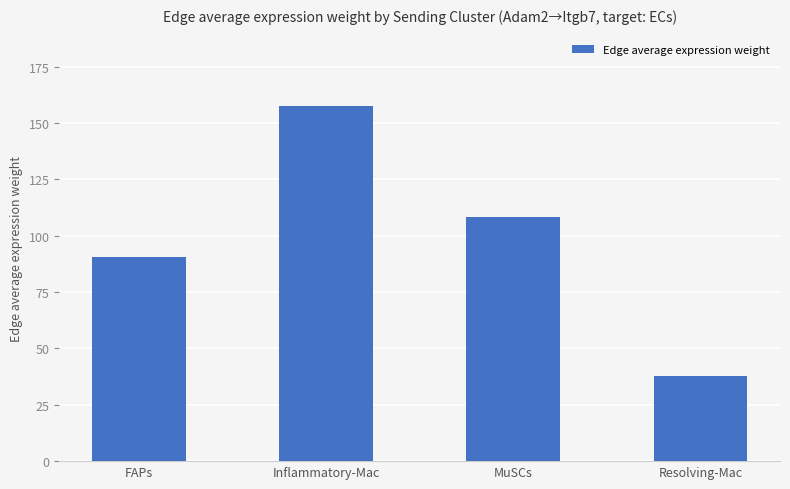

Reading left to right, list all the values displayed in this chart.

90.4	157.7	108.1	37.6